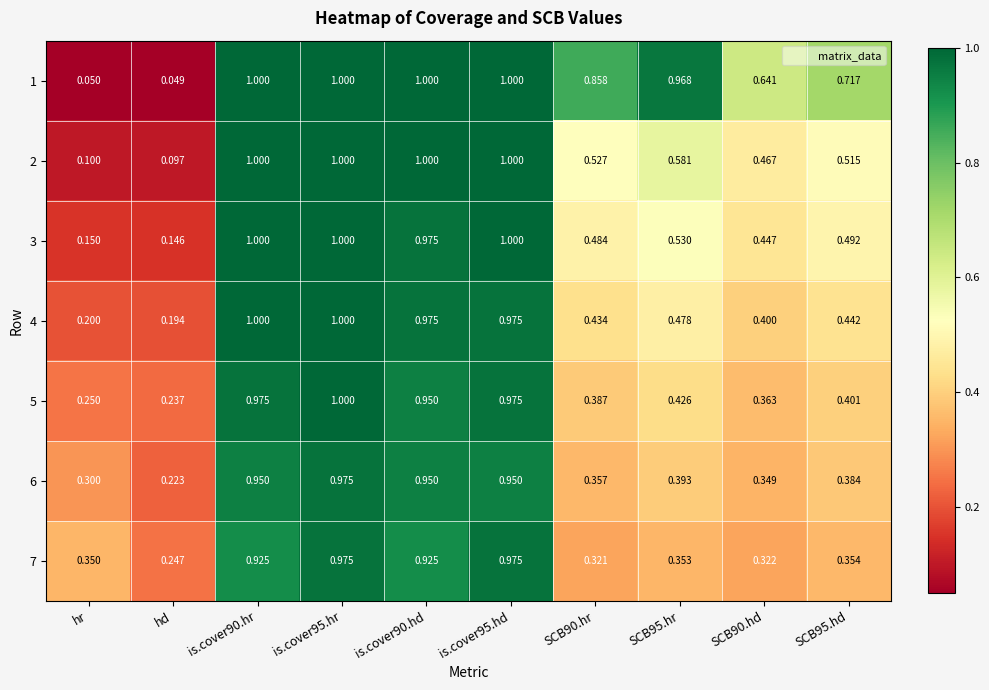

At which label is 2 closest to 0?

hd